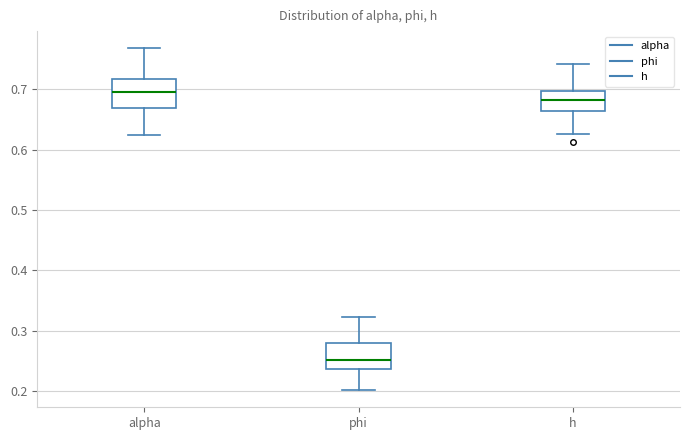

Where does the upper whisker of the box for h end on the y-axis? The values are not printed on the chart, so give them approximately, as read against the axis.

0.74